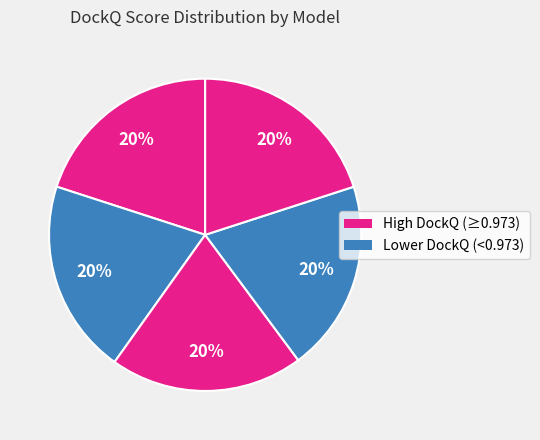

To the nearest percent, what is the average slice percentage?

20%